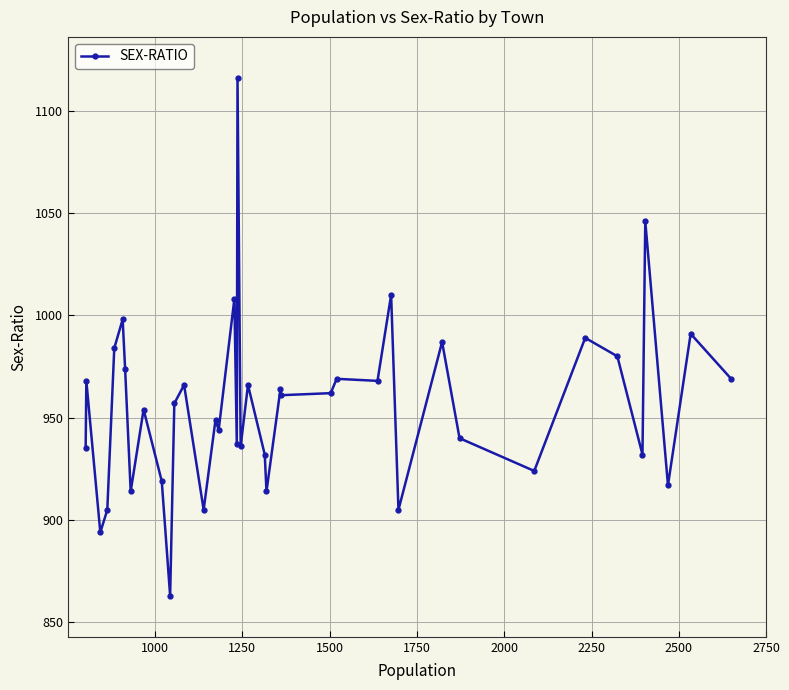

What is the value of the 40th point from the left?

969